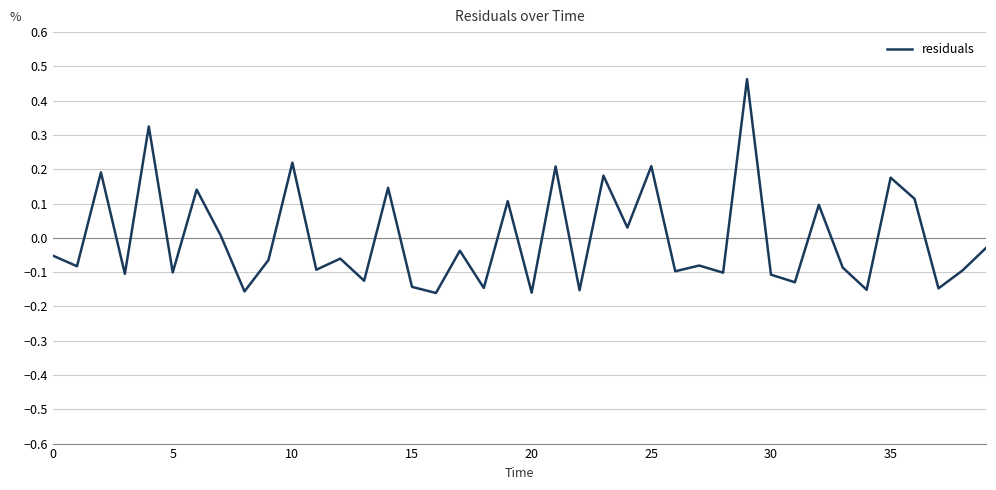

What is the difference between the maximum and minimum values?

0.6